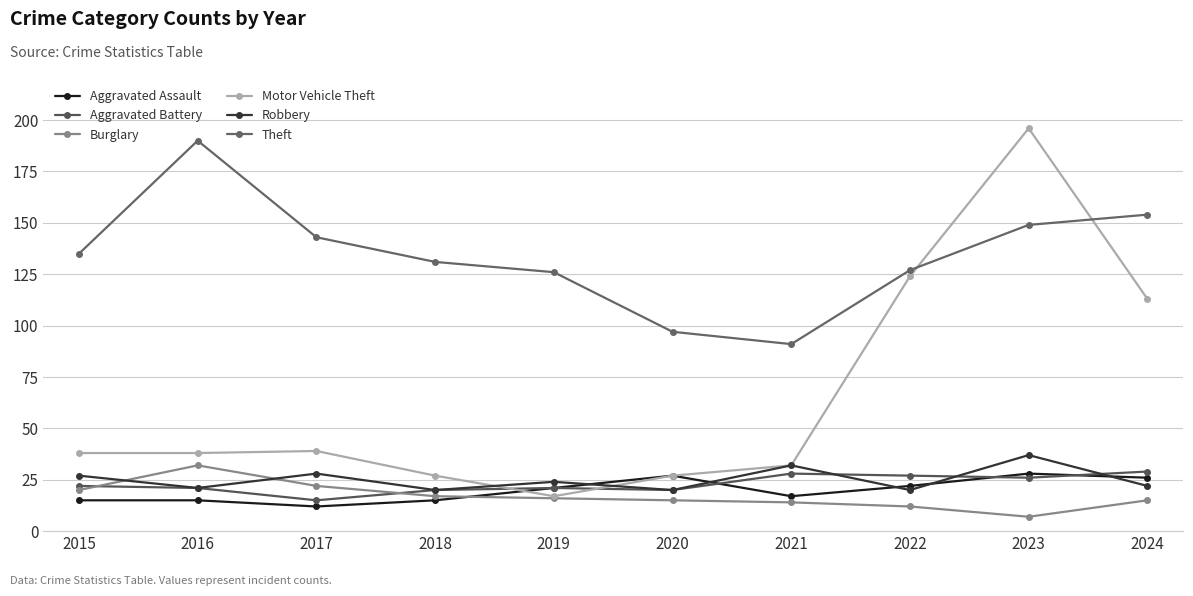

At how many categories does at least one series exceed 173?

2